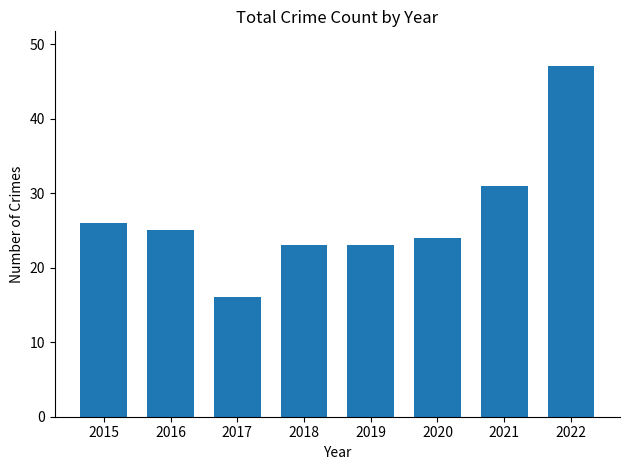

True or false: the data shows 25 at 2017.

False